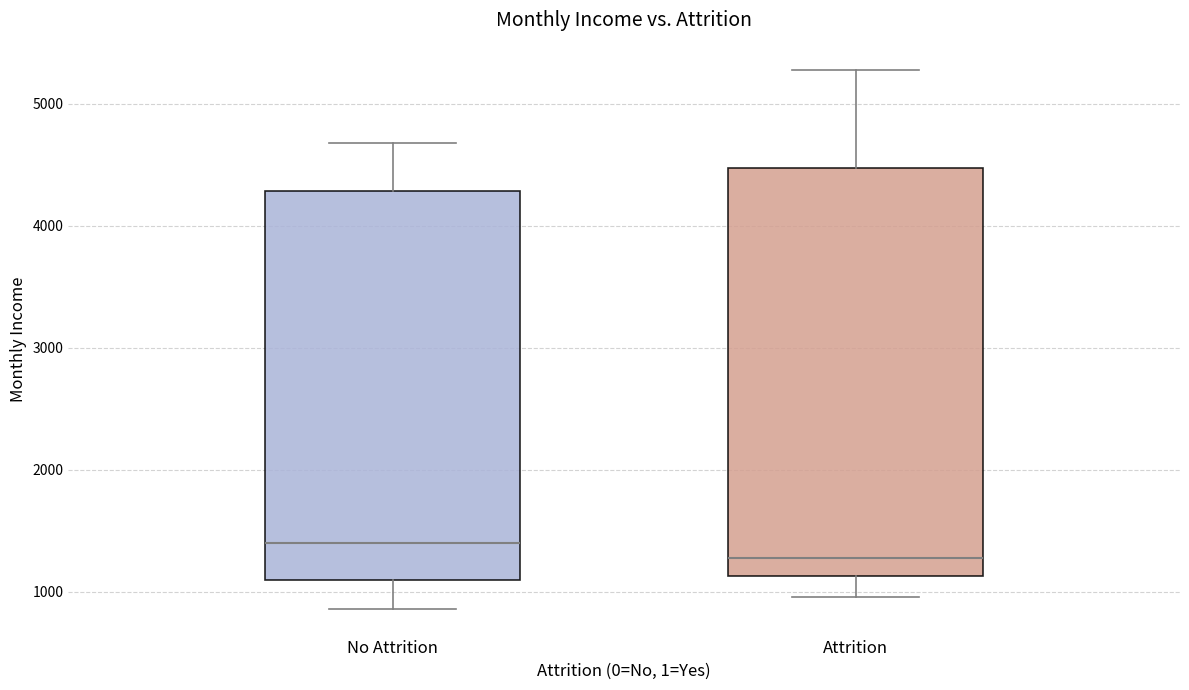

Which box has the lowest median line?

Attrition